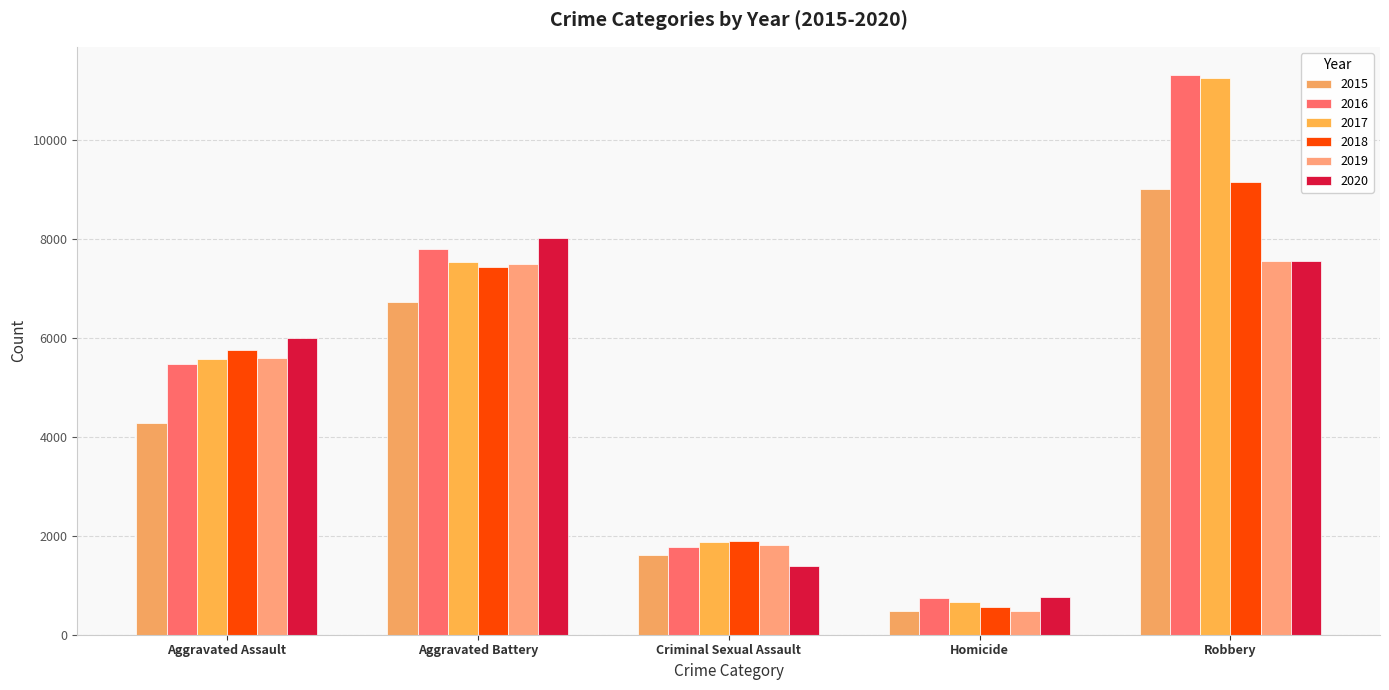

At how many categories does at least one series exceed 10413?

1